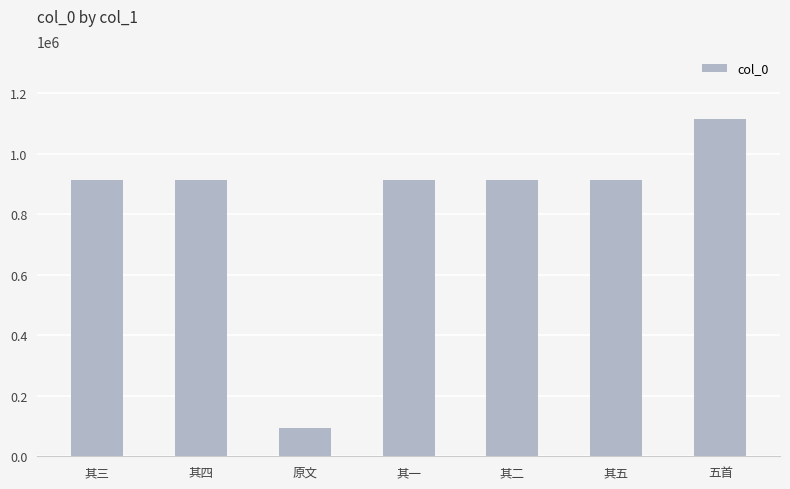

What value does the data have at 其四?

912090